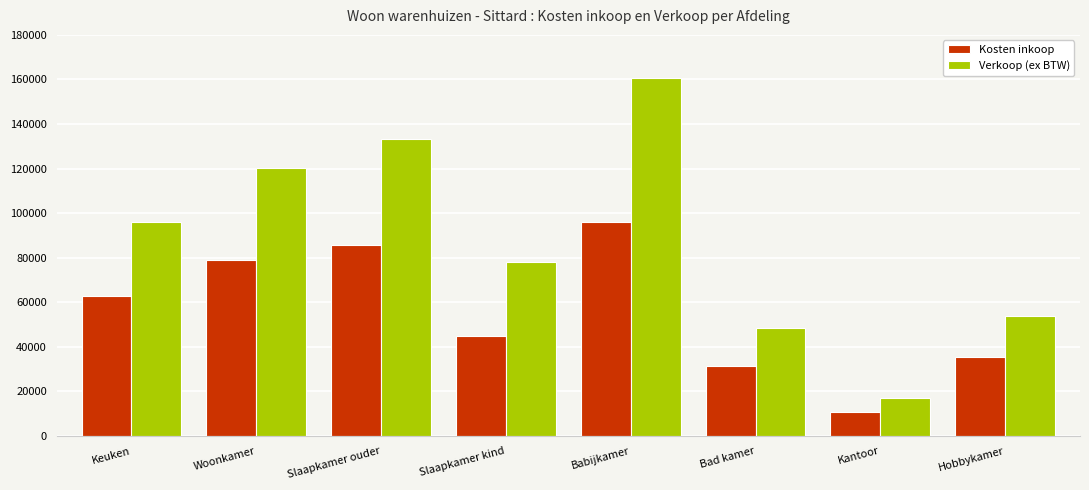

Rank the series by their average value, from lowest to highest.

Kosten inkoop, Verkoop (ex BTW)